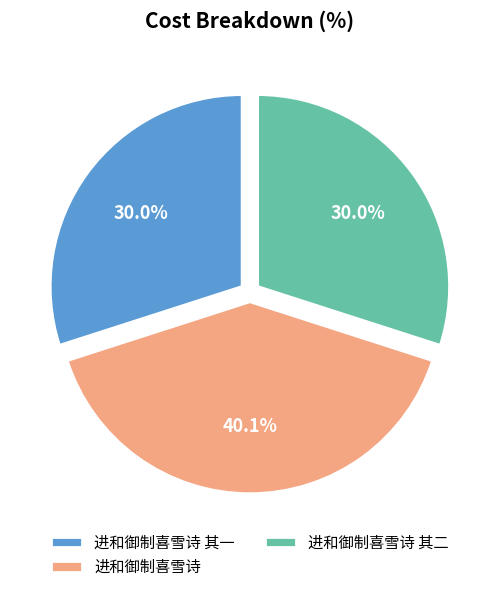

The 进和御制喜雪诗 其二 slice represents 30% of the pie. True or false?

True